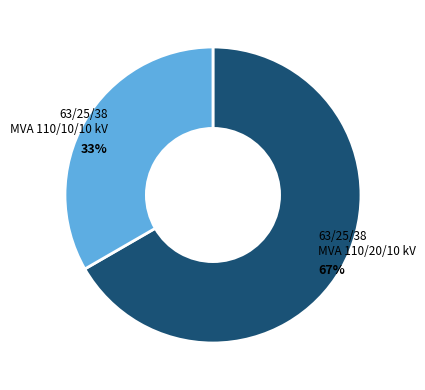

To the nearest percent, what is the average slice percentage?

50%